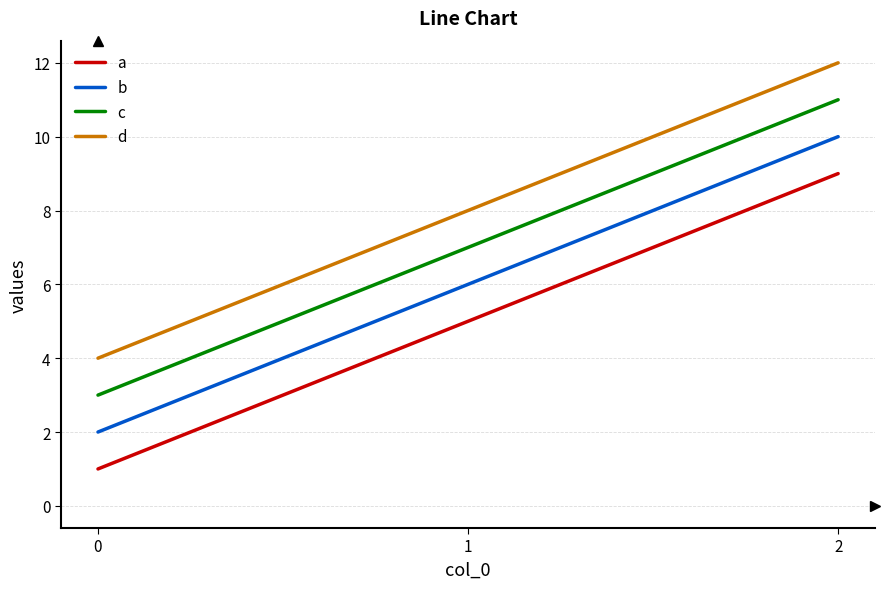

List the series in order of their overall mean, highest first.

d, c, b, a